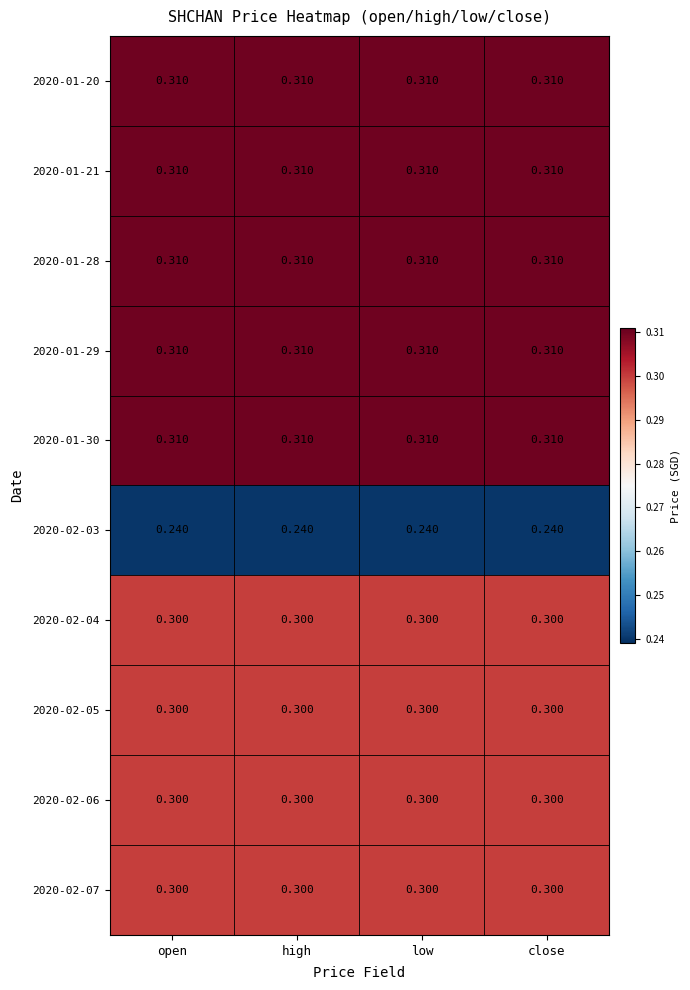

Is the value of 2020-02-07 at low greater than the value of 2020-01-20 at close?

No